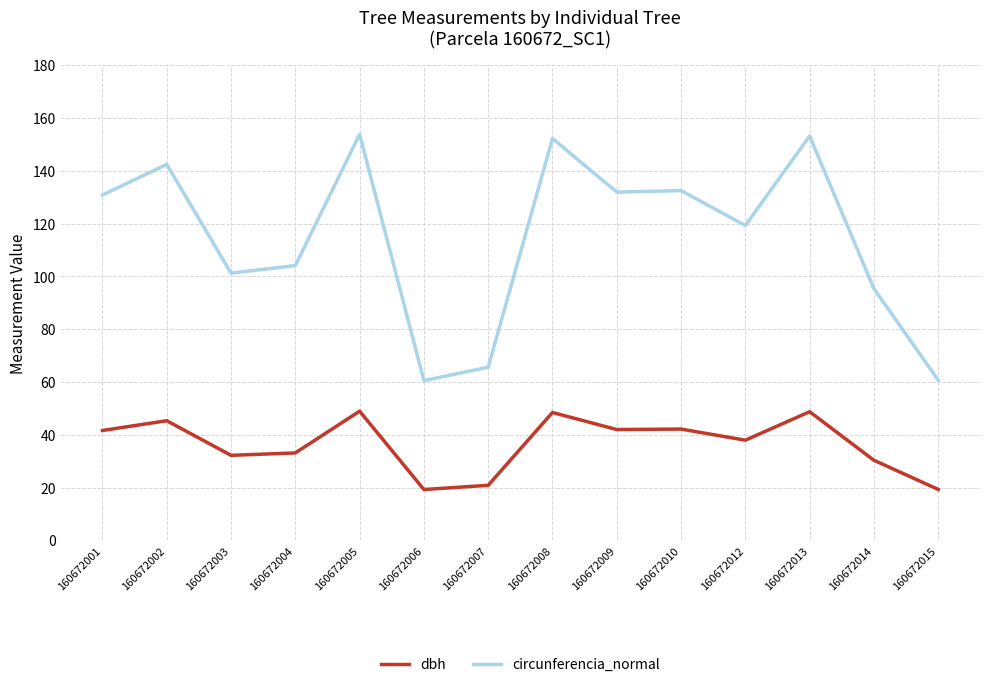

Is it true that dbh equals 29.7 at 160672002?

False